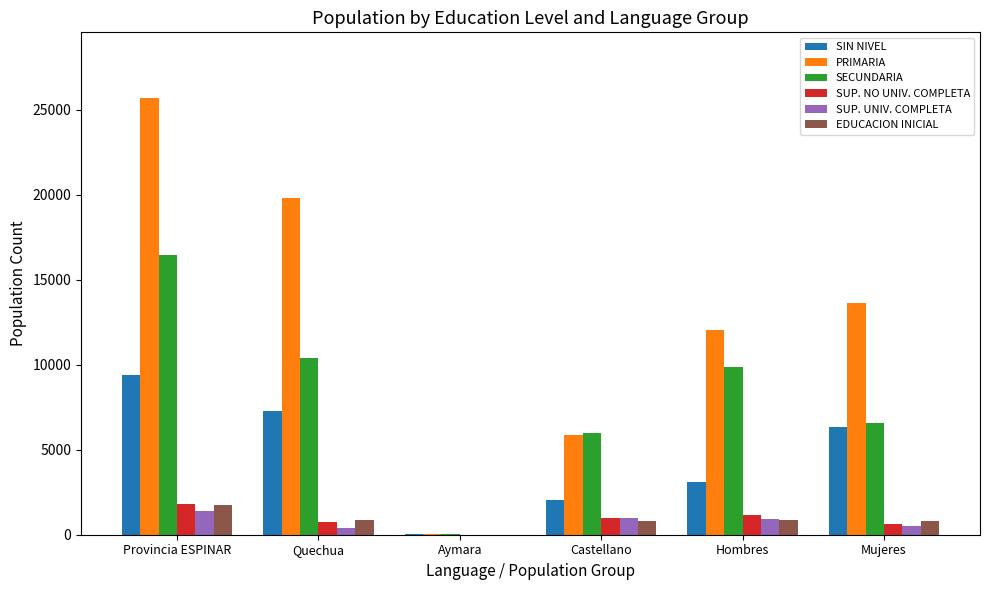

Which series changed the most between Aymara and Castellano?

SECUNDARIA